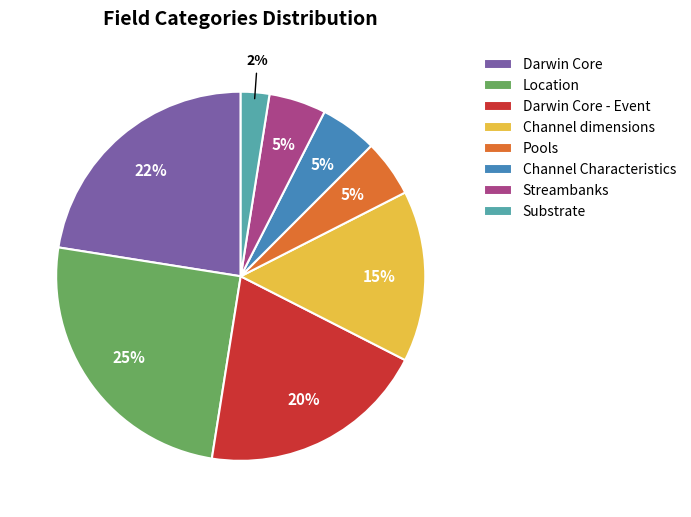

Is there any slice that represents more than half of the pie?

No